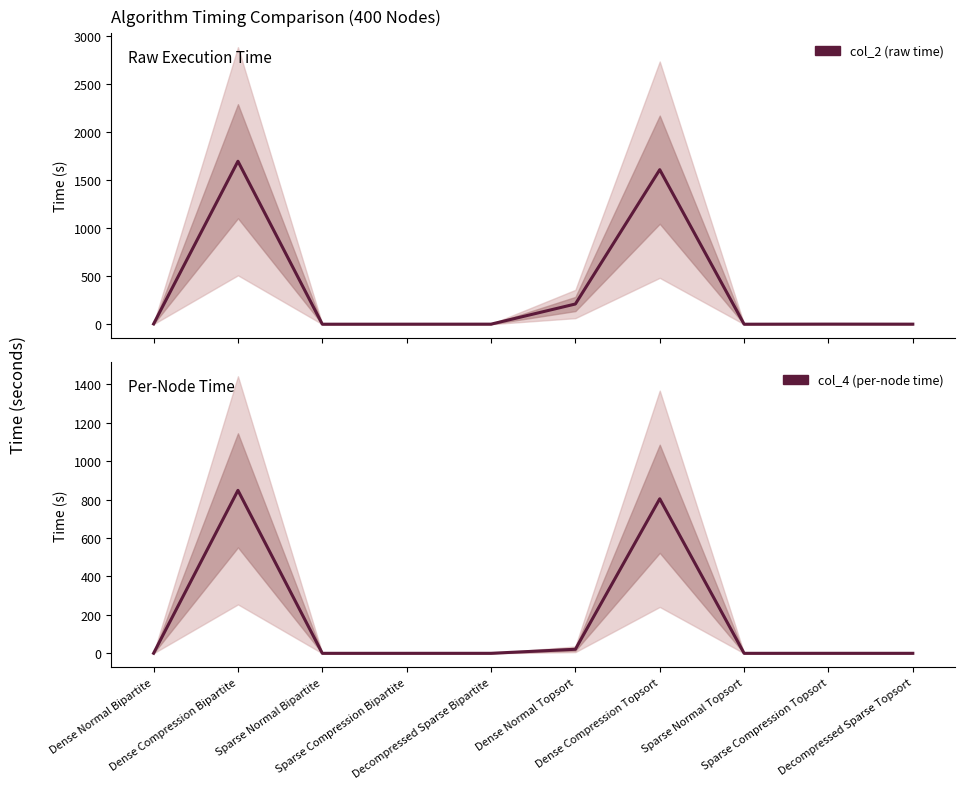

Between Sparse Normal Bipartite and Dense Compression Topsort, which is larger?

Dense Compression Topsort